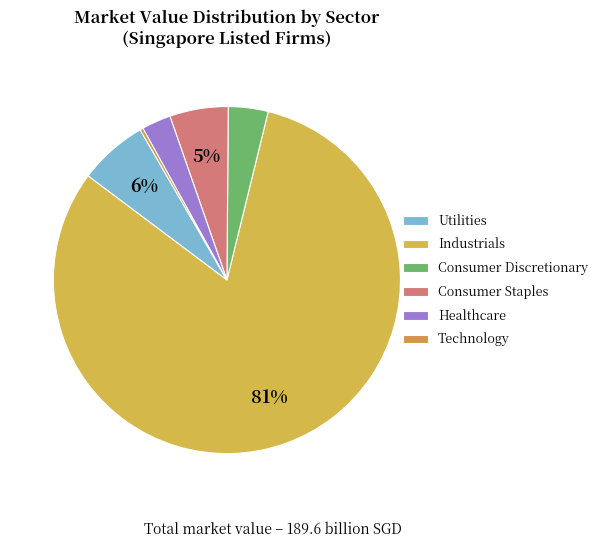

How many segments does this pie chart have?

6